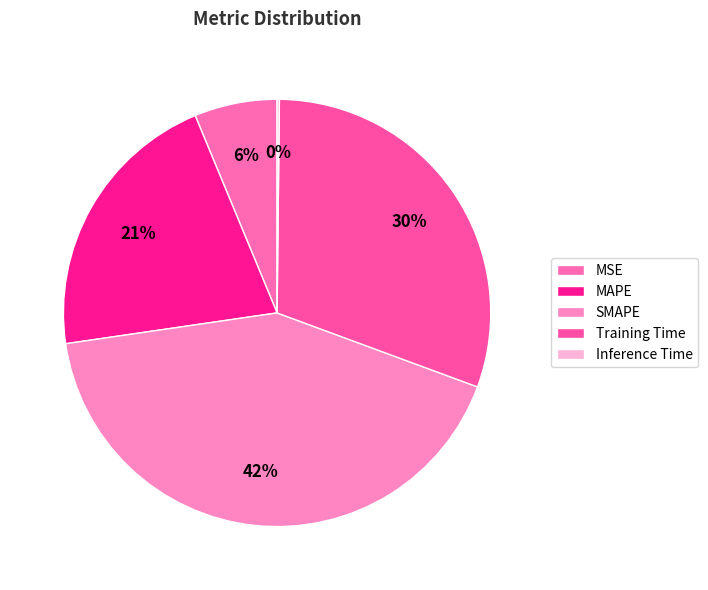

Approximately how many times larger is the value at MAPE compared to SMAPE?

0.5